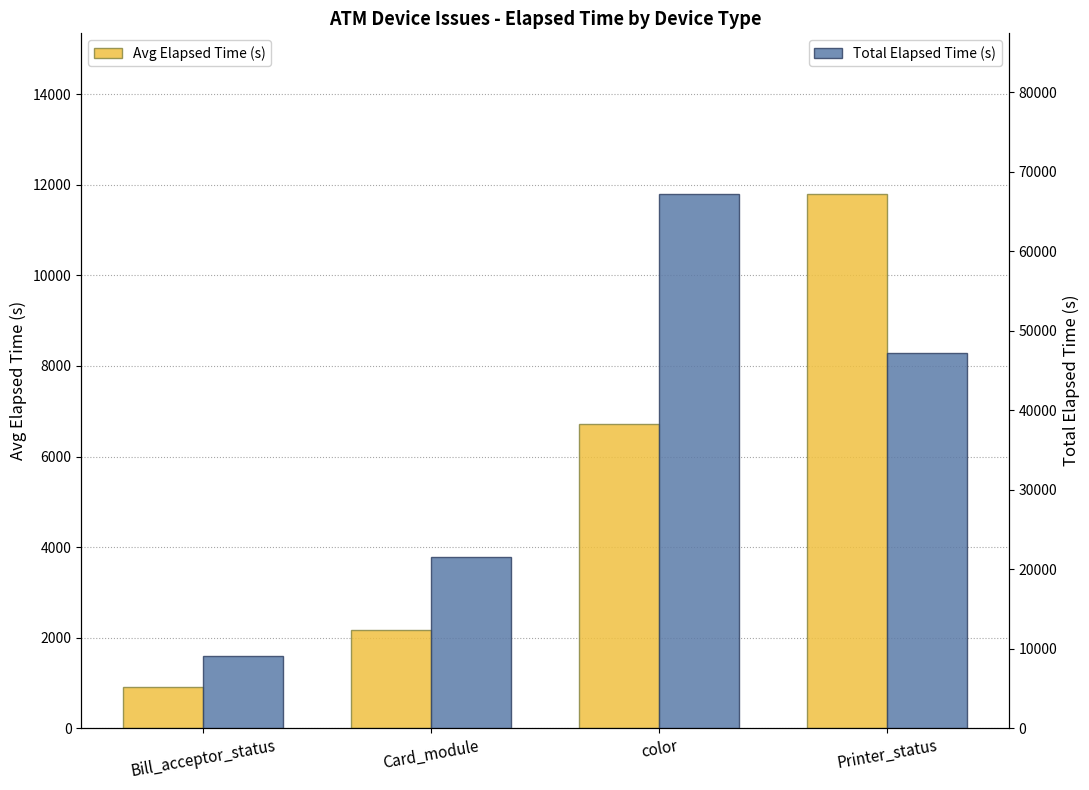

Is the value of Total Elapsed Time (s) at Card_module greater than the value of Avg Elapsed Time (s) at color?

Yes